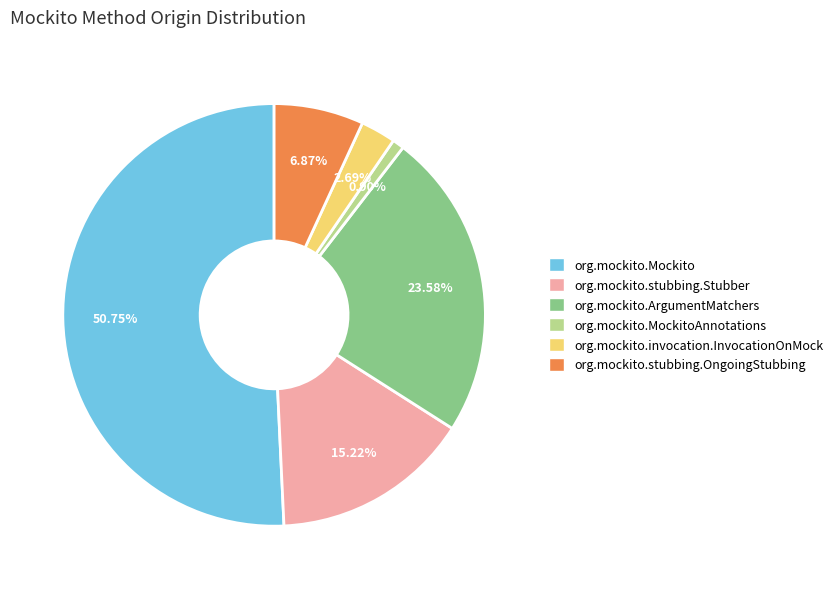

Is there a majority slice in this chart?

Yes